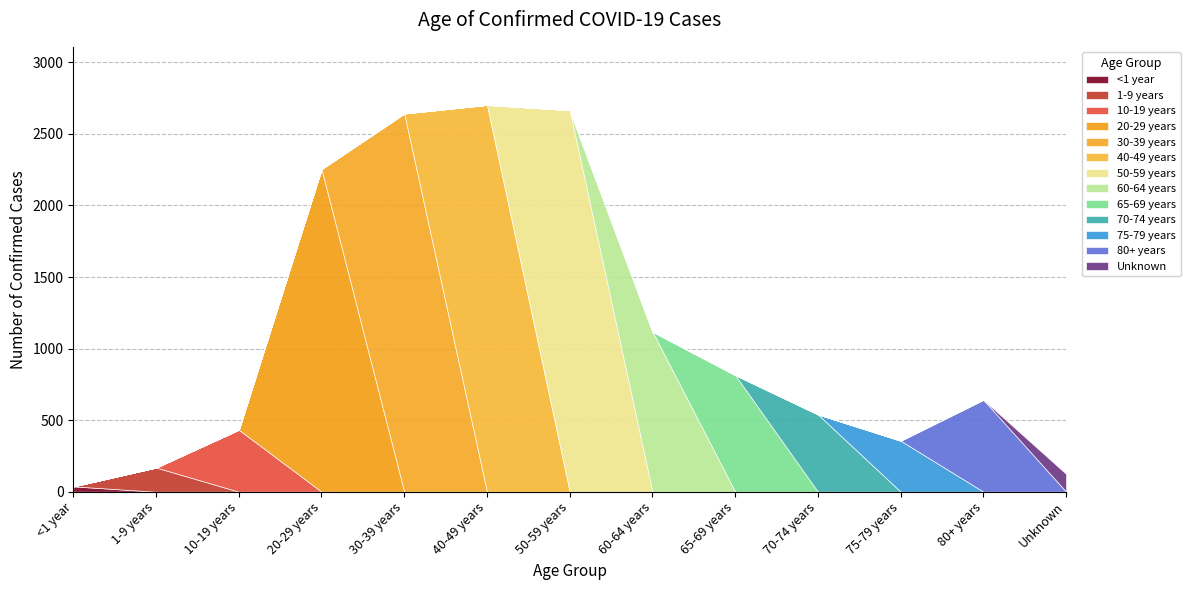

Reading left to right, extract all data points from this chart.

37	169	433	2255	2643	2703	2666	1119	815	540	356	642	124